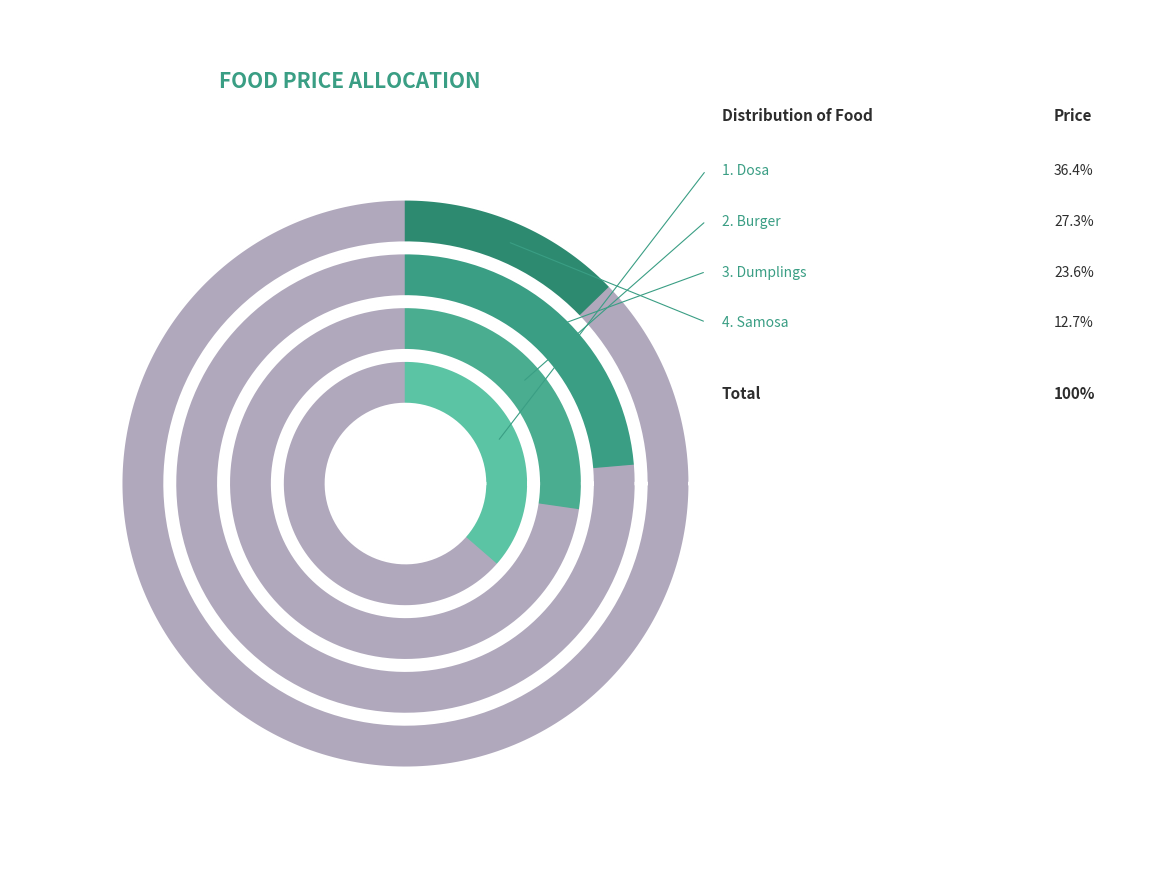

True or false: dosa accounts for 36% of the total.

True